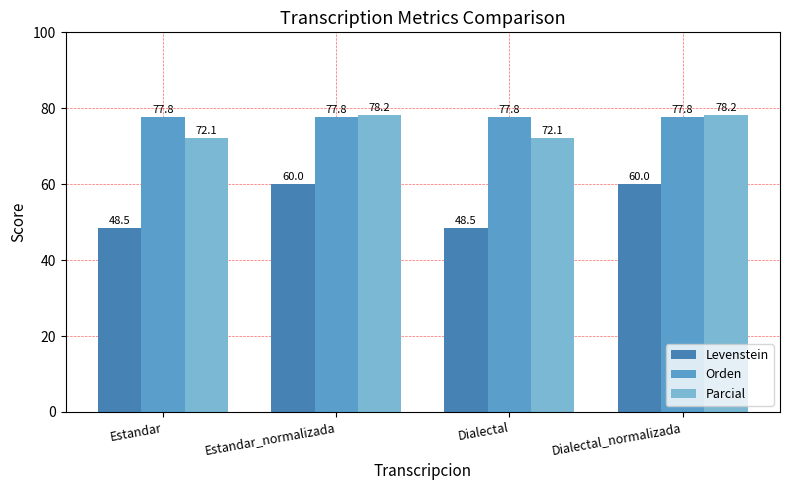

Where does the Parcial series first go above 78?

Estandar_normalizada